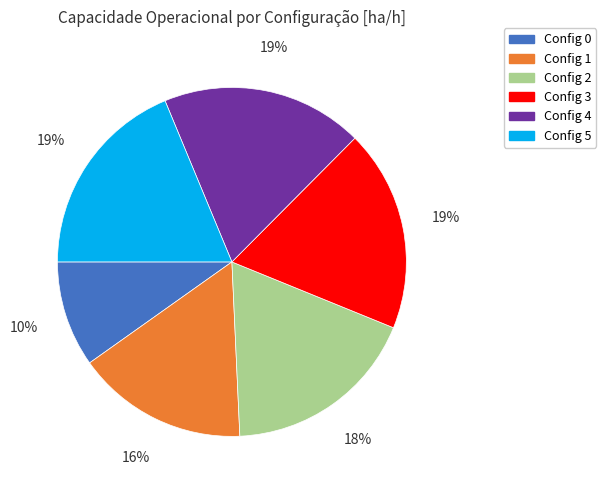

To the nearest percent, what is the difference between the Config 2 and Config 1 slice percentages?

2%